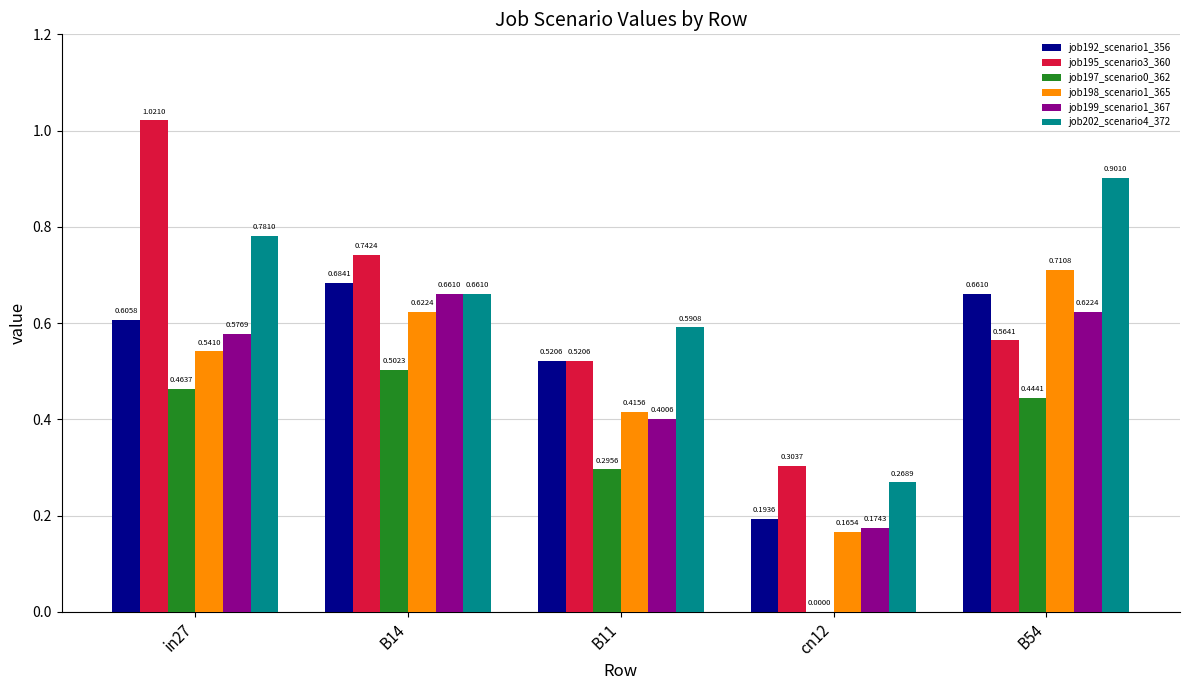

At which category is the sum across all series the highest?

in27